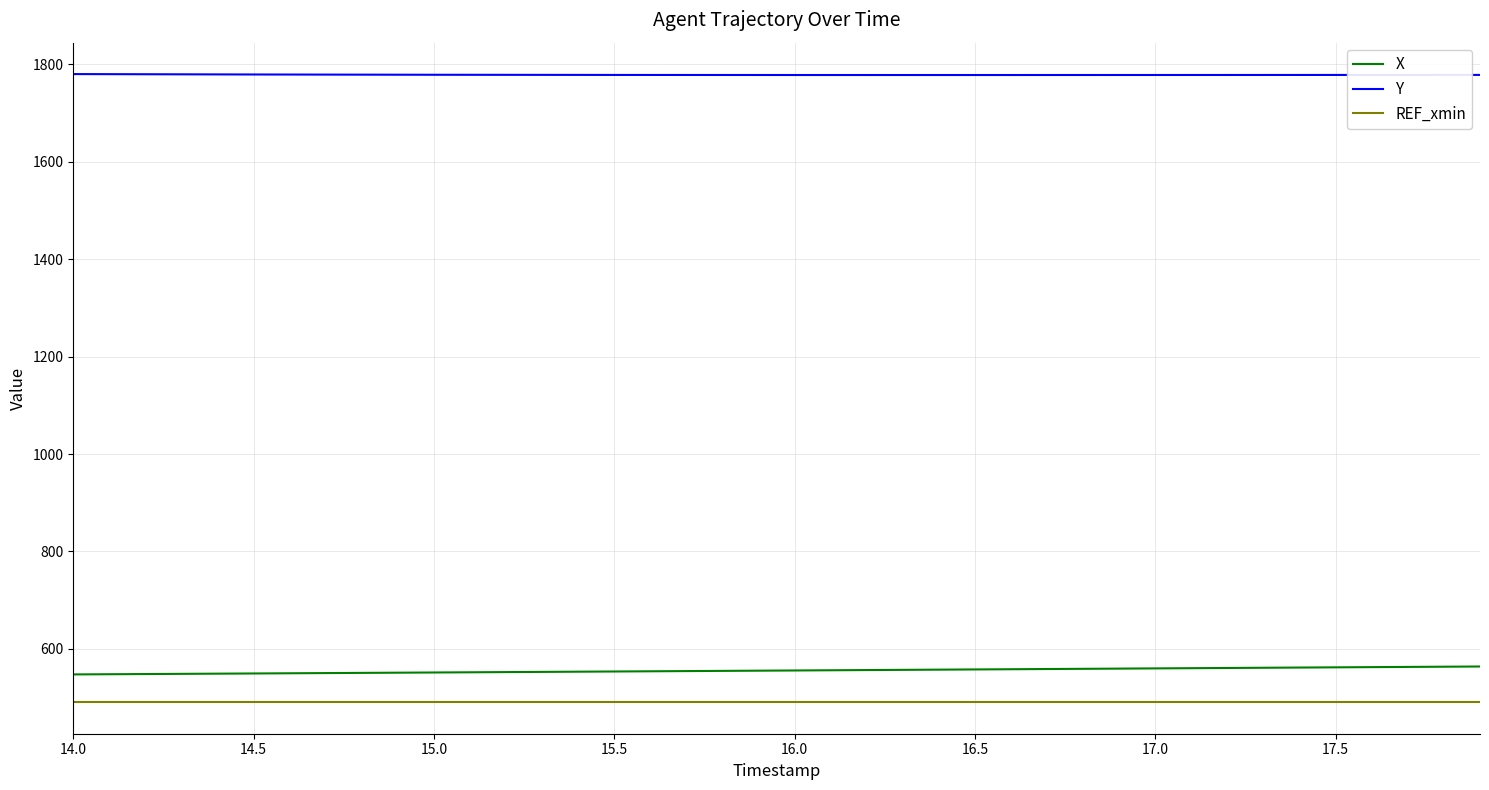

Which series has the largest total across all categories?

Y